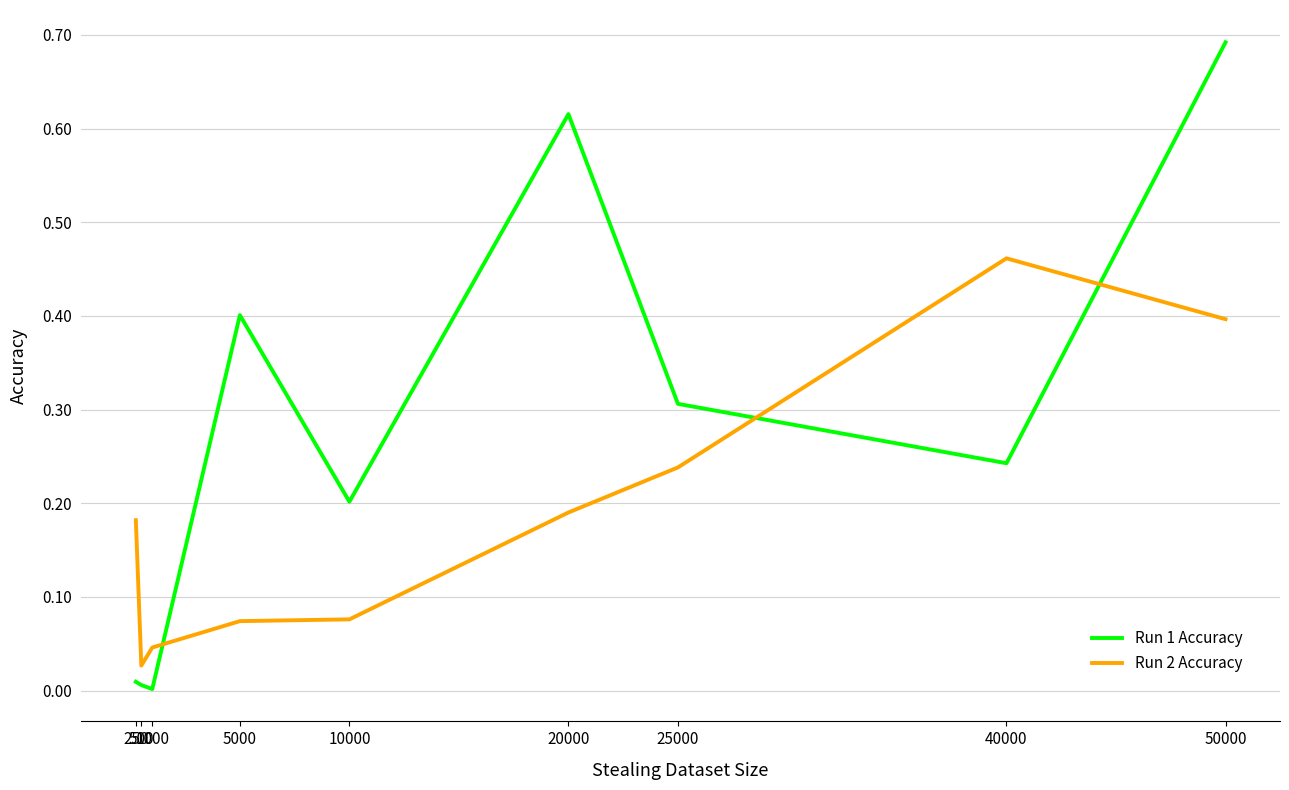

At which category is the sum across all series the highest?

50000